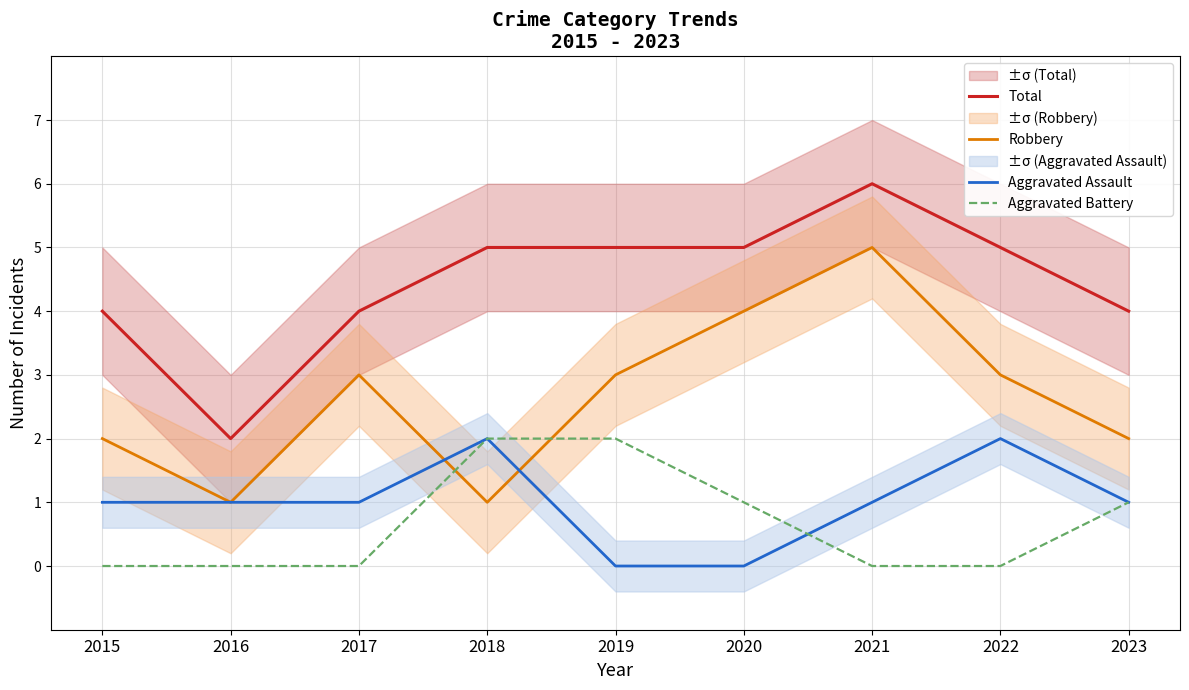

What is the value of the Aggravated Assault point at the 1st from the left?

1